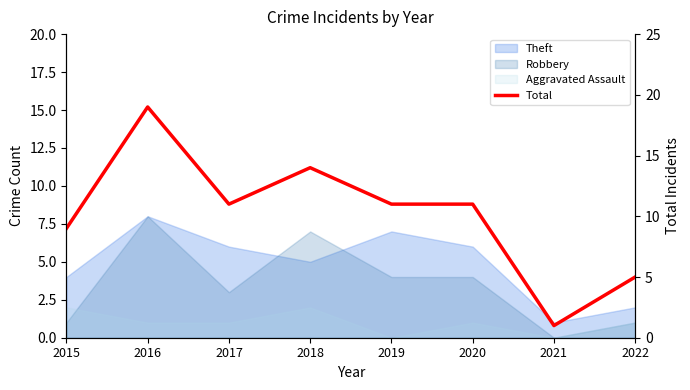

At which label is the value closest to 10?

2015